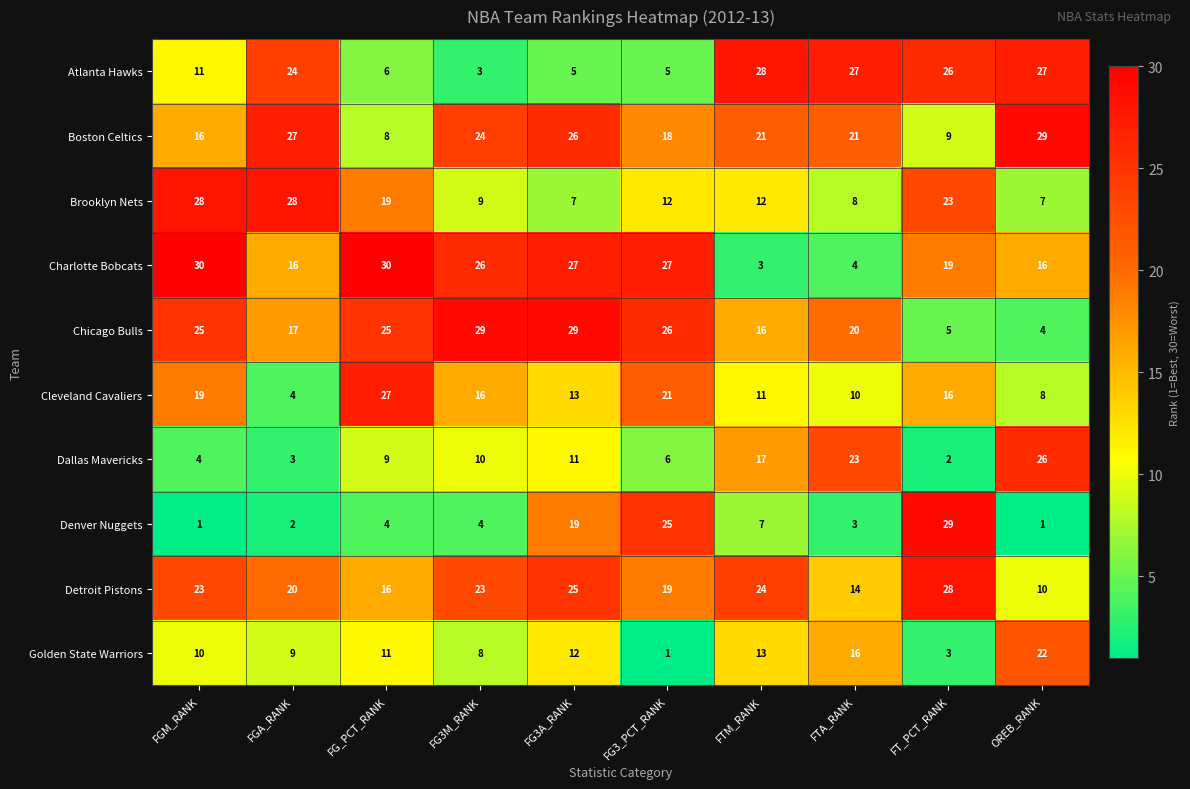

Where is Denver Nuggets nearest to the value 15?

FG3A_RANK